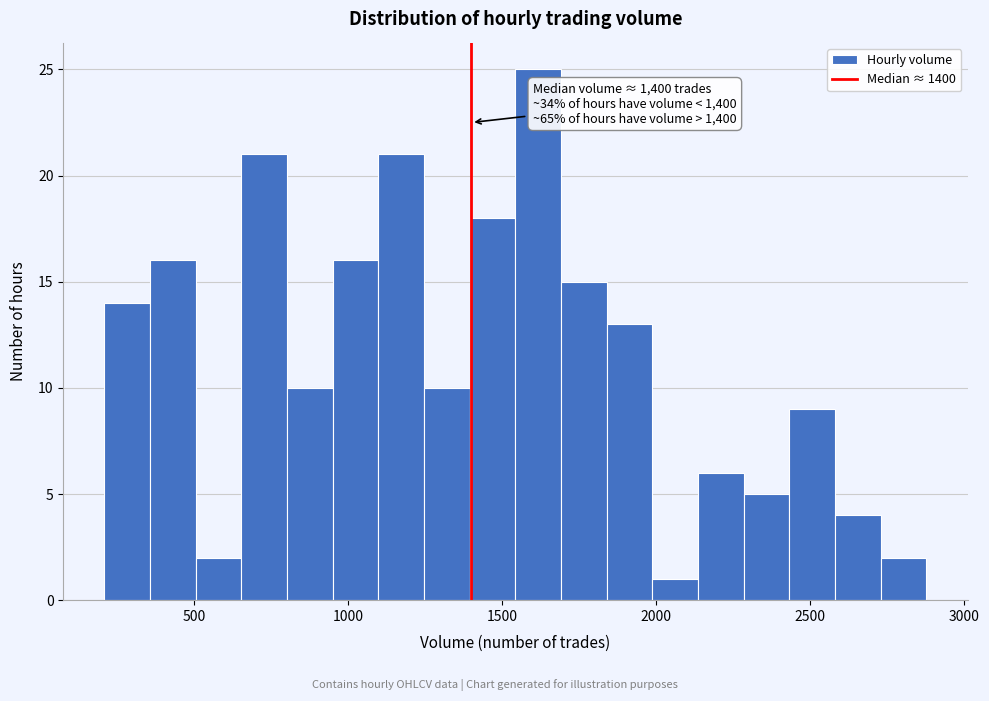

Read against the x-axis, roughly where is the centre of the tallest bar?

1600